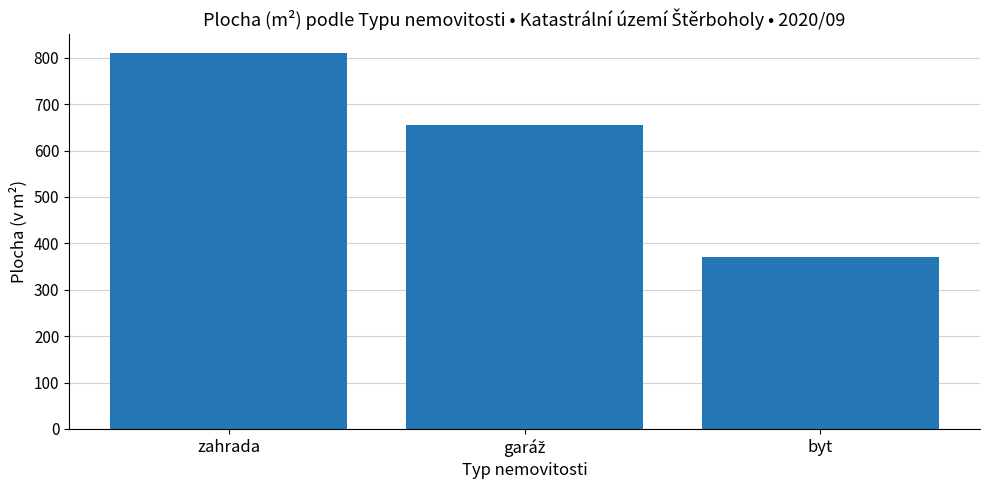

Which label corresponds to the largest value in the chart?

zahrada